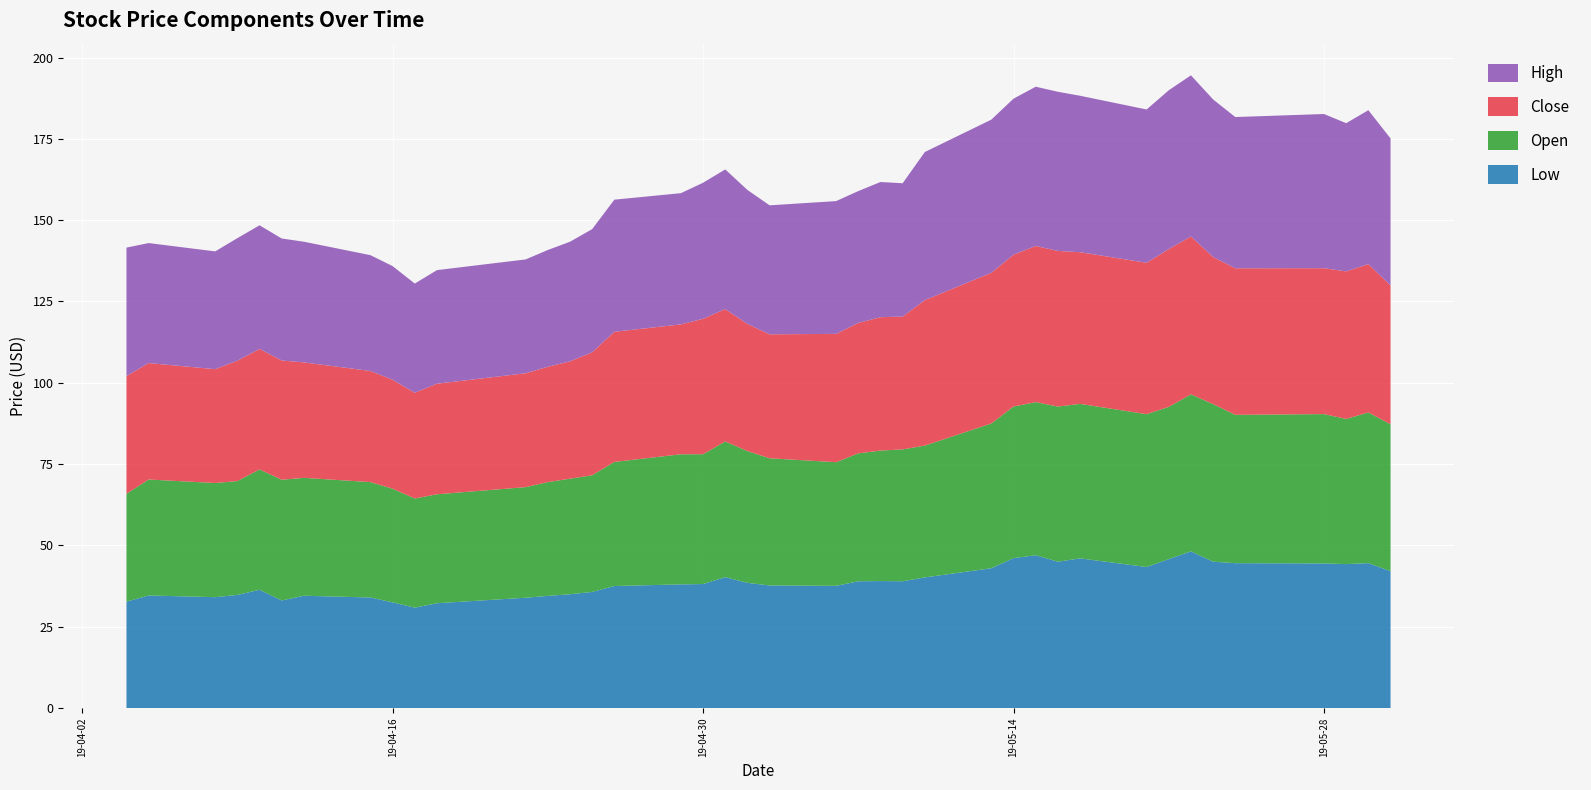

Reading left to right, list all the values displayed in this chart.

High: 39.5	36.9	36.2	37.7	38.0	37.5	37.1	35.6	34.9	33.6	34.9	35.0	35.9	36.8	37.9	40.6	40.3	41.8	42.9	41.2	39.7	40.8	40.5	41.6	41.0	45.5	47.1	48.0	49.0	48.9	48.1	47.1	48.8	49.5	48.4	46.5	47.4	45.6	47.3	45.2
Close: 36.2	35.8	35.0	37.0	37.0	36.7	35.5	34.2	33.5	32.5	34.0	35.0	35.5	36.1	37.8	40.0	39.9	41.6	40.7	39.1	38.1	39.5	40.1	41.0	40.8	44.7	46.3	46.7	48.0	47.8	46.6	46.5	48.5	48.5	45.2	45.1	44.8	45.4	45.6	42.7
Open: 33.2	35.7	35.1	35.0	37.0	37.1	36.2	35.5	34.9	33.6	33.5	34.0	35.0	35.5	35.9	38.2	40.0	39.9	41.7	40.5	39.1	38.0	39.3	40.1	40.5	40.5	44.5	46.6	47.1	47.7	47.5	47.0	46.8	48.3	48.4	45.6	45.9	44.6	46.3	45.2
Low: 32.7	34.6	34.1	34.8	36.4	33.1	34.5	34.0	32.5	30.9	32.2	33.9	34.5	35.0	35.7	37.5	38.0	38.1	40.3	38.5	37.7	37.6	39.0	39.0	39.0	40.2	43.0	46.1	47.0	45.0	46.0	43.4	45.8	48.2	45.0	44.5	44.5	44.3	44.6	42.1